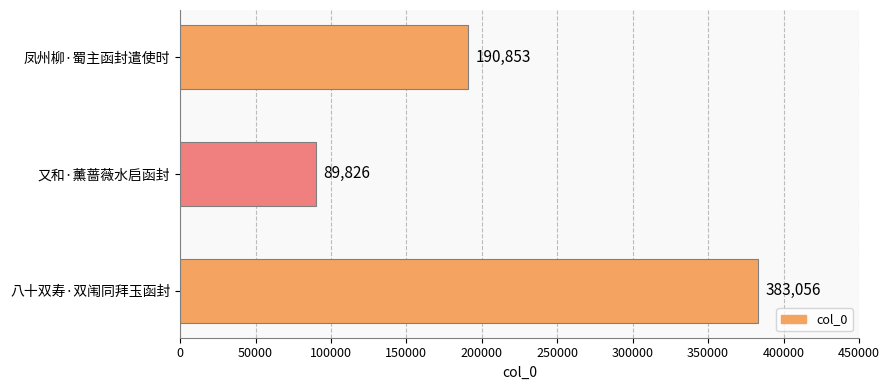

What is the change in value from 又和·薰蔷薇水启函封 to 凤州柳·蜀主函封遣使时?

+101027